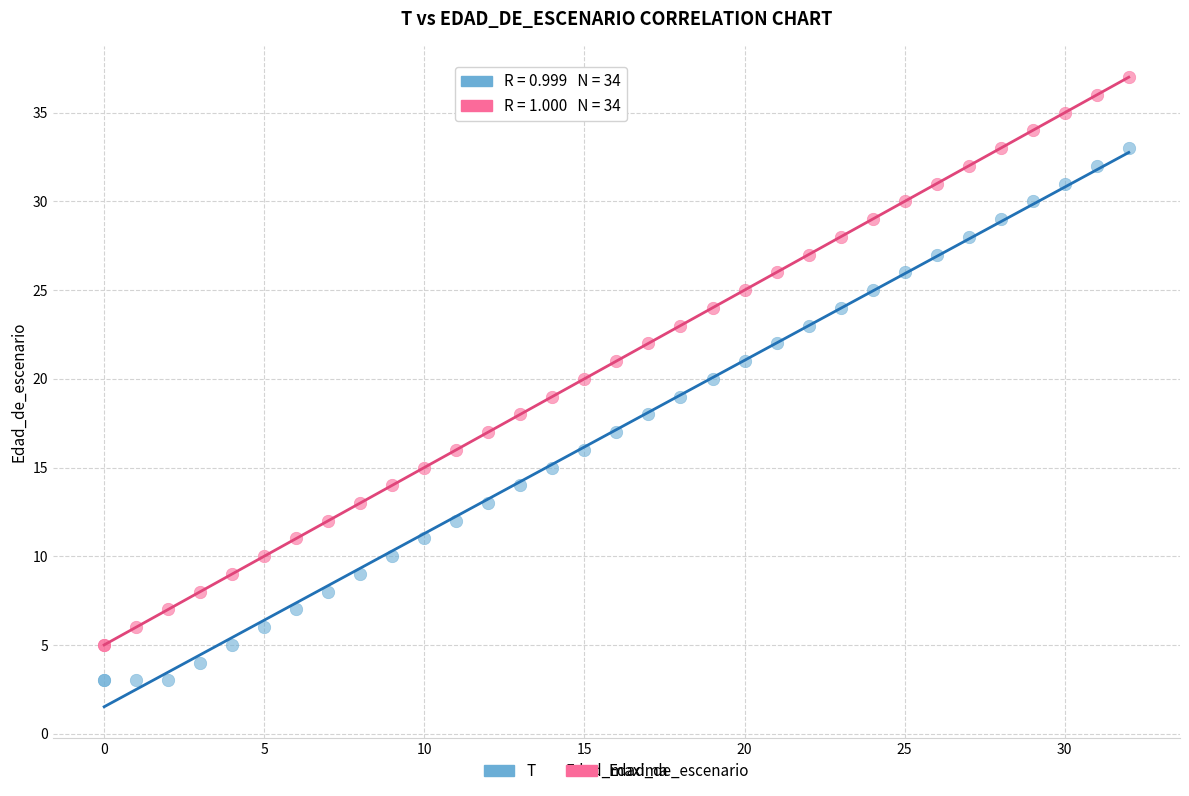

Which series reaches the maximum Y coordinate?

Edad_de_escenario